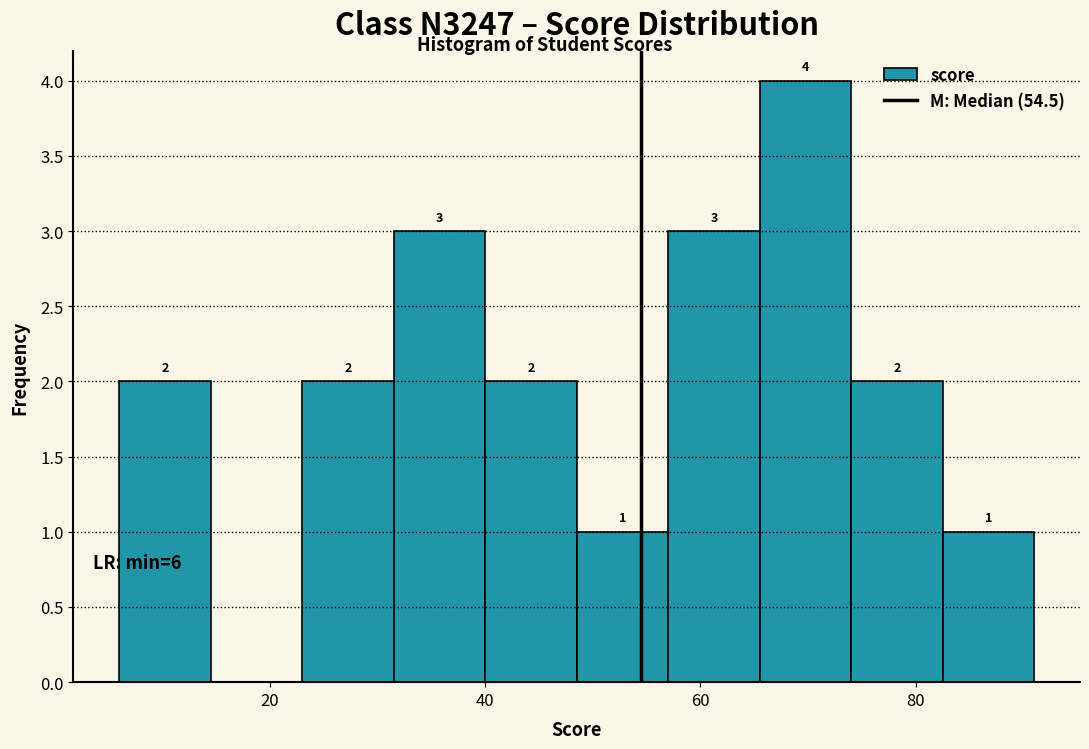

Which range on the x-axis has the tallest bar?

65.5 to 74.0